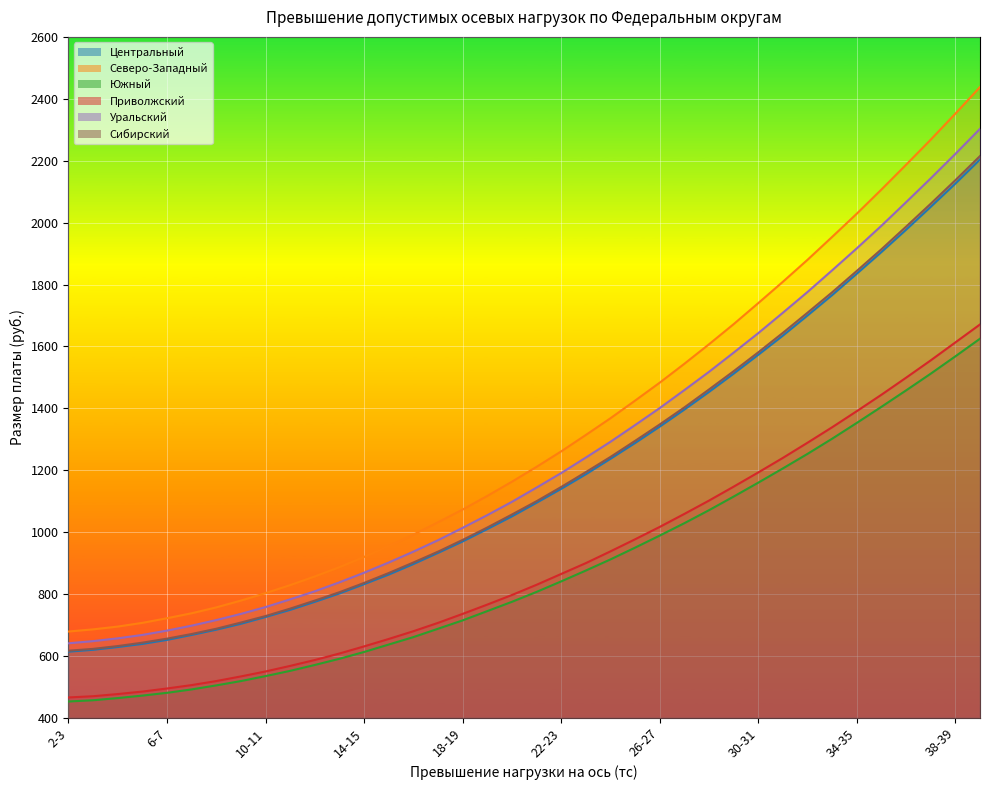

Count the number of data series in this chart.

6